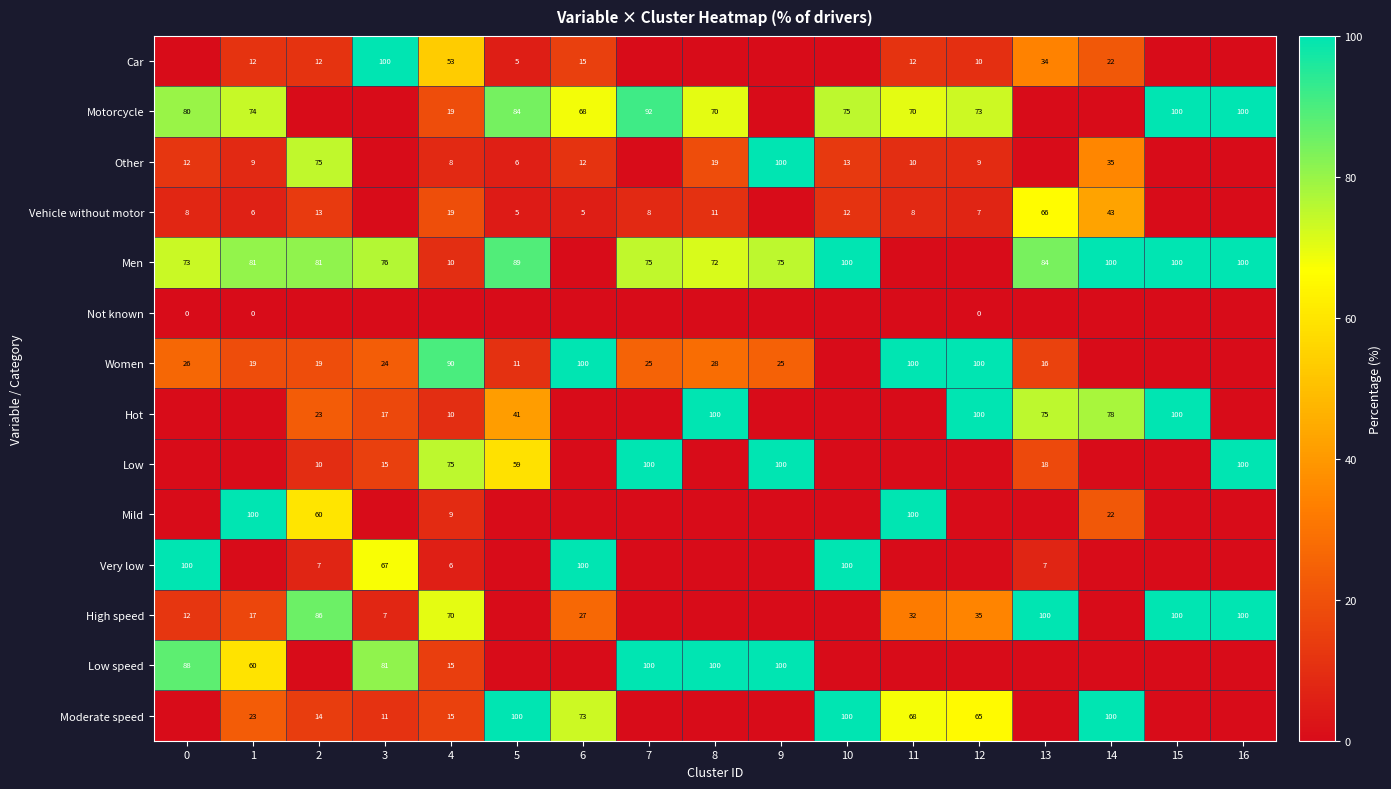

Is the value of Mild at 11 greater than the value of Other at 11?

Yes